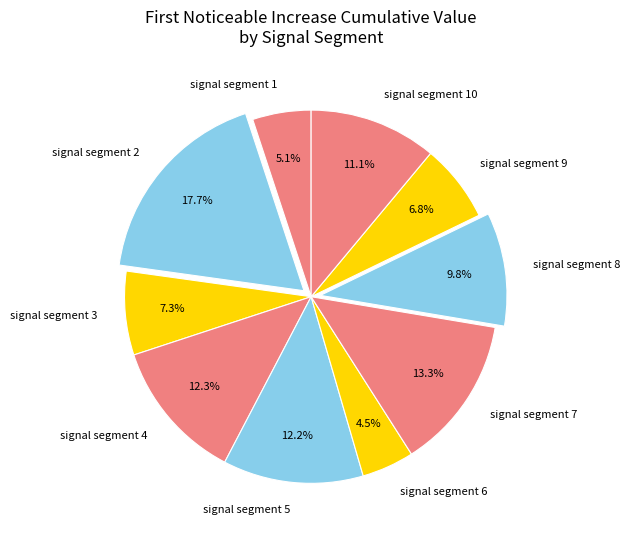

What percentage is the signal segment 2 slice, to the nearest percent?

18%